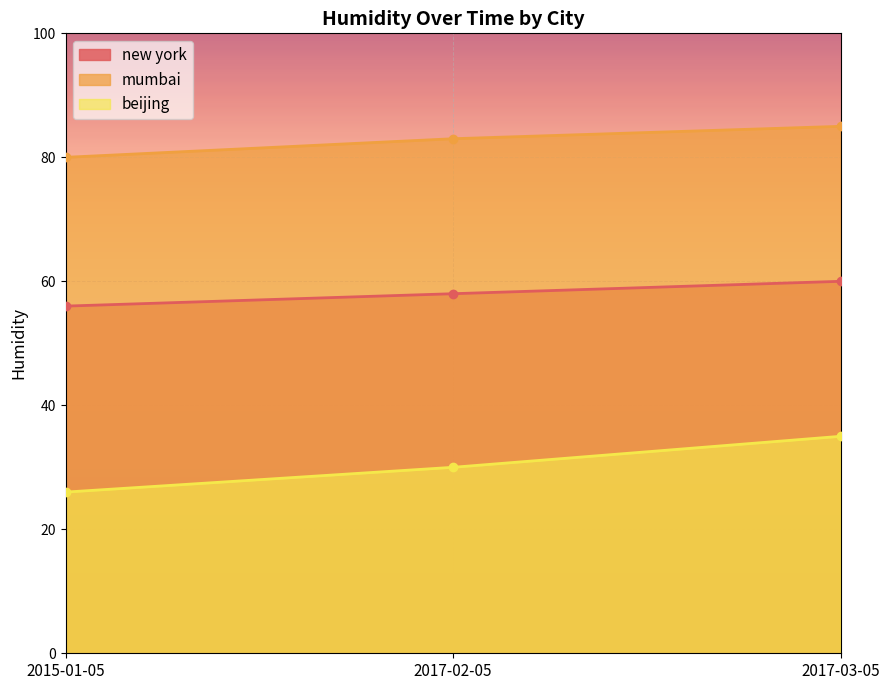

What is the sum of all beijing values?

91